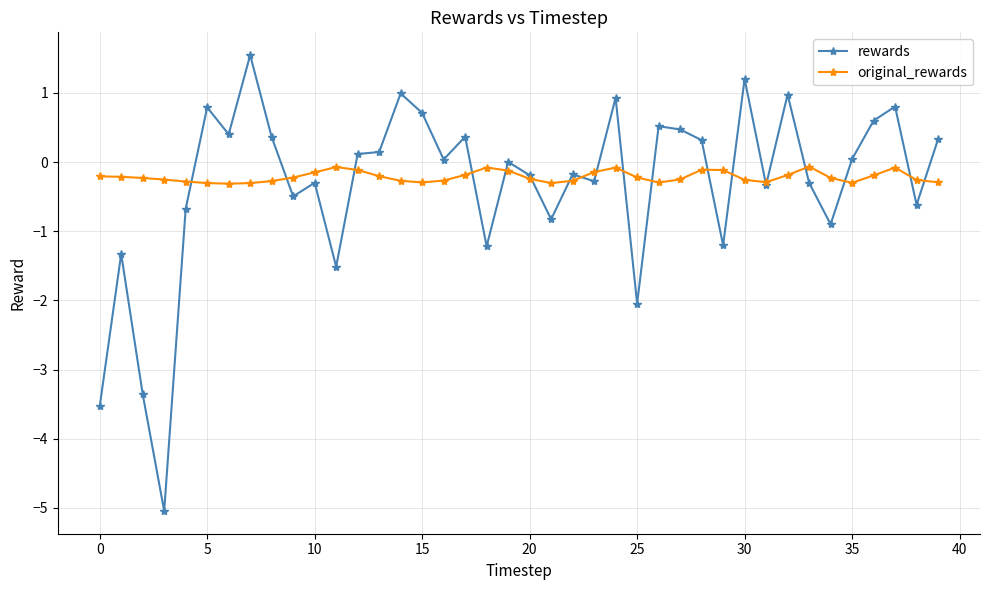

True or false: original_rewards has more than 1 interior local peaks.

True